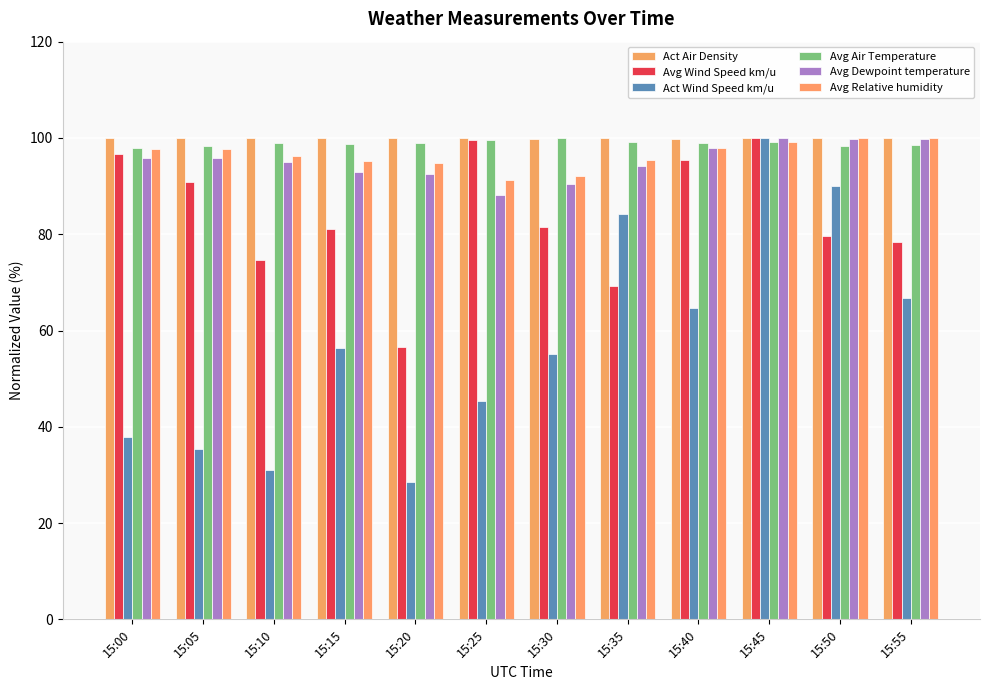

Rank the series at 15:00 from lowest to highest value.

Act Wind Speed km/u, Avg Dewpoint temperature, Avg Wind Speed km/u, Avg Relative humidity, Avg Air Temperature, Act Air Density